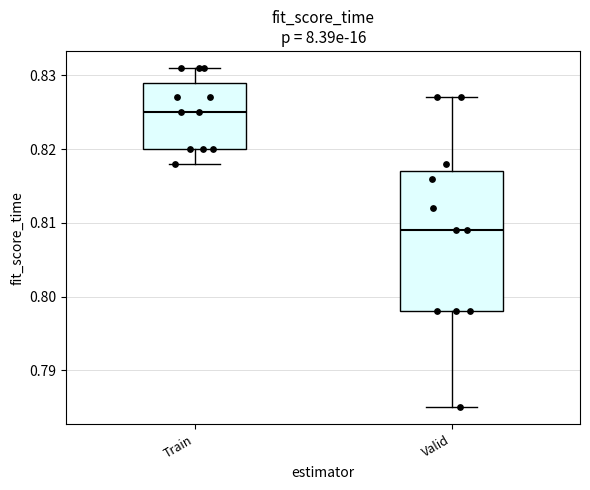

Which box has the lowest median line?

Valid